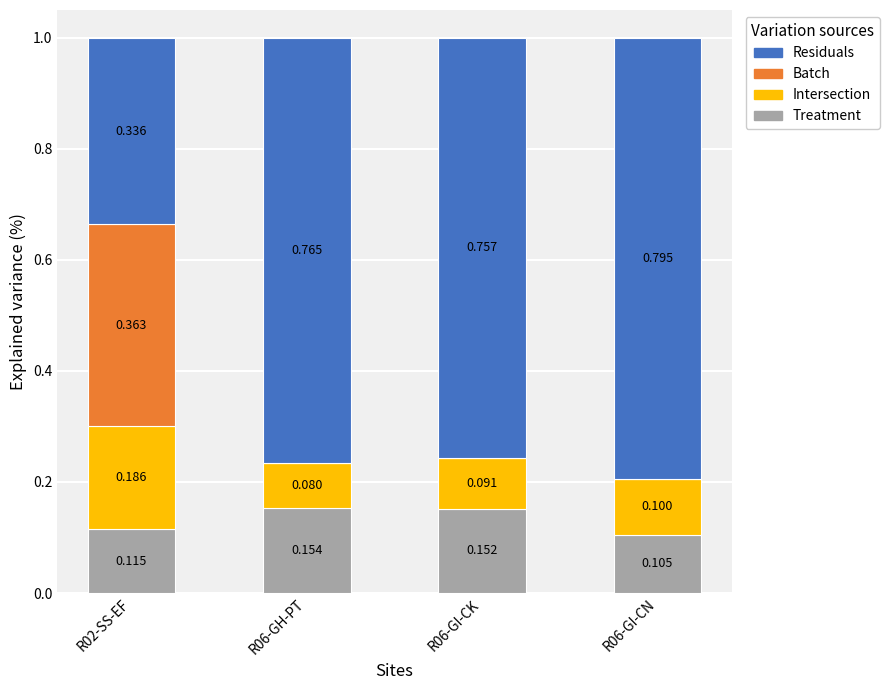

What are all the series names shown in the legend?

Residuals, Batch, Intersection, Treatment